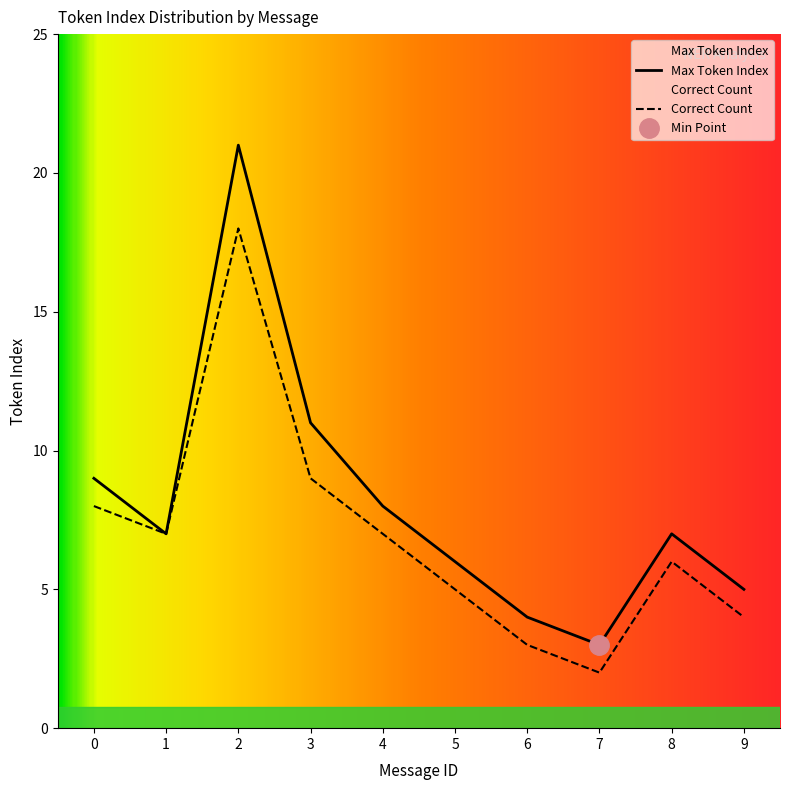

Does the chart display data point markers on the line(s)?

No